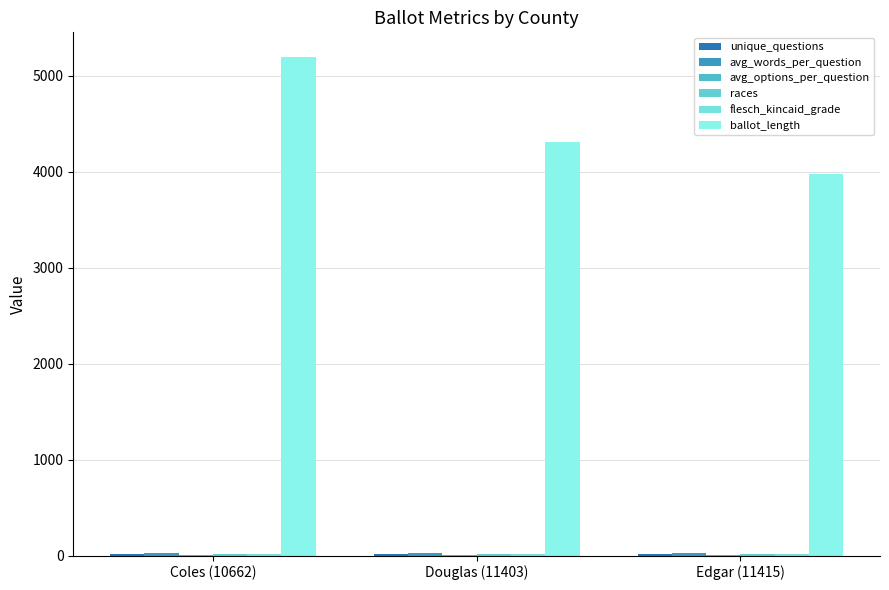

List the series in order of their peak value, highest first.

ballot_length, avg_words_per_question, flesch_kincaid_grade, unique_questions, races, avg_options_per_question